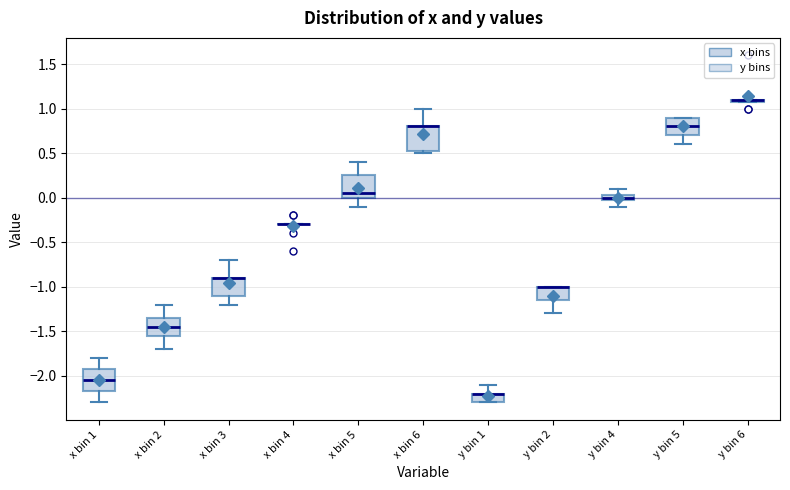

Where is the upper edge of the box for x bin 6 on the y-axis? The values are not printed on the chart, so give them approximately, as read against the axis.

0.80